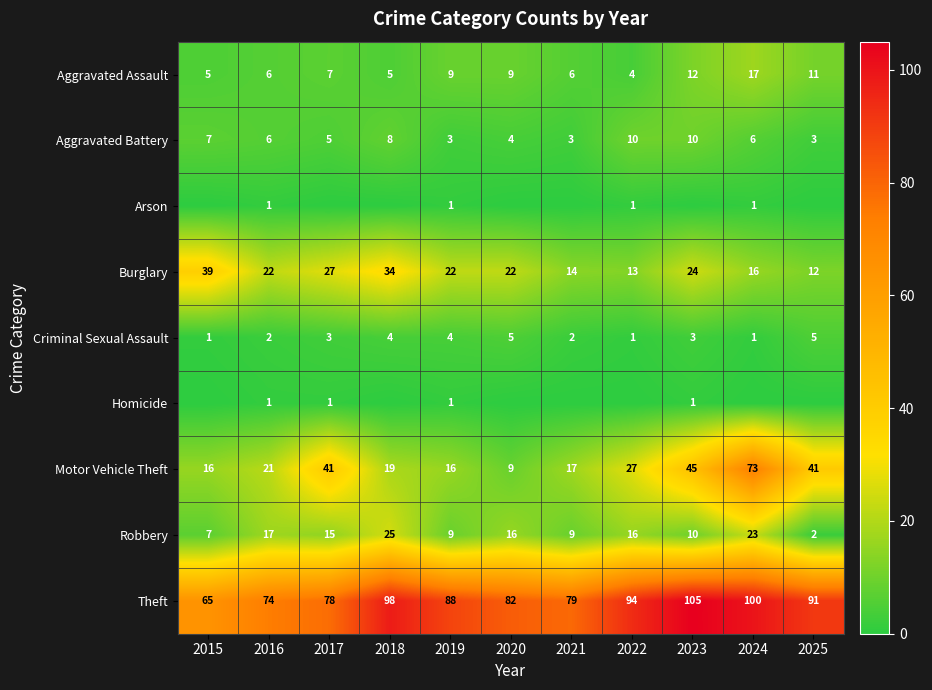

Read the Burglary value at 2020, to the nearest 10.

20